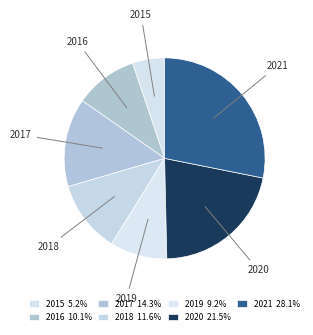

The 2019 slice represents 19% of the pie. True or false?

False